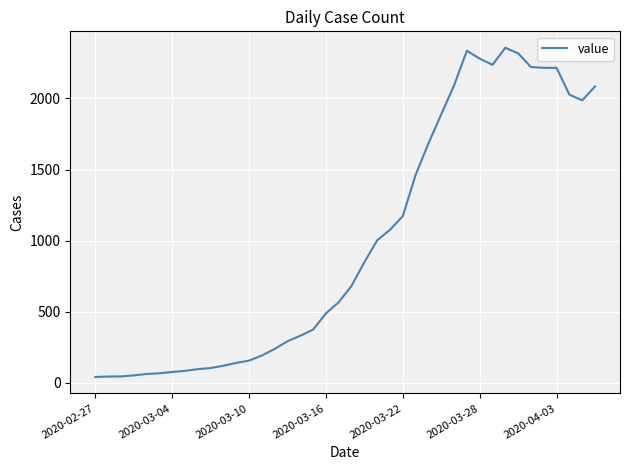

What is the greatest value displayed?

2356